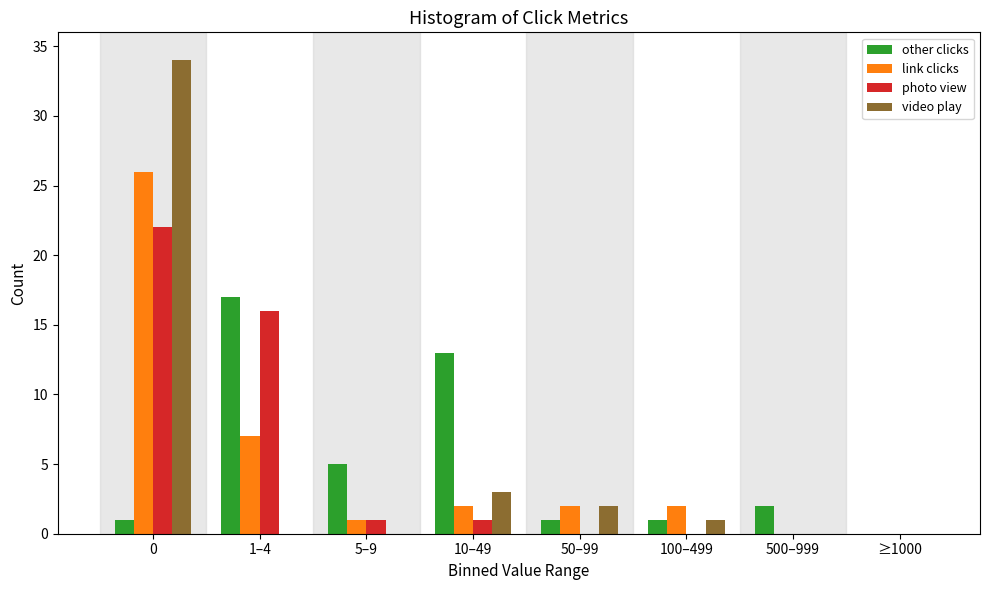

What is the greatest value displayed?

34